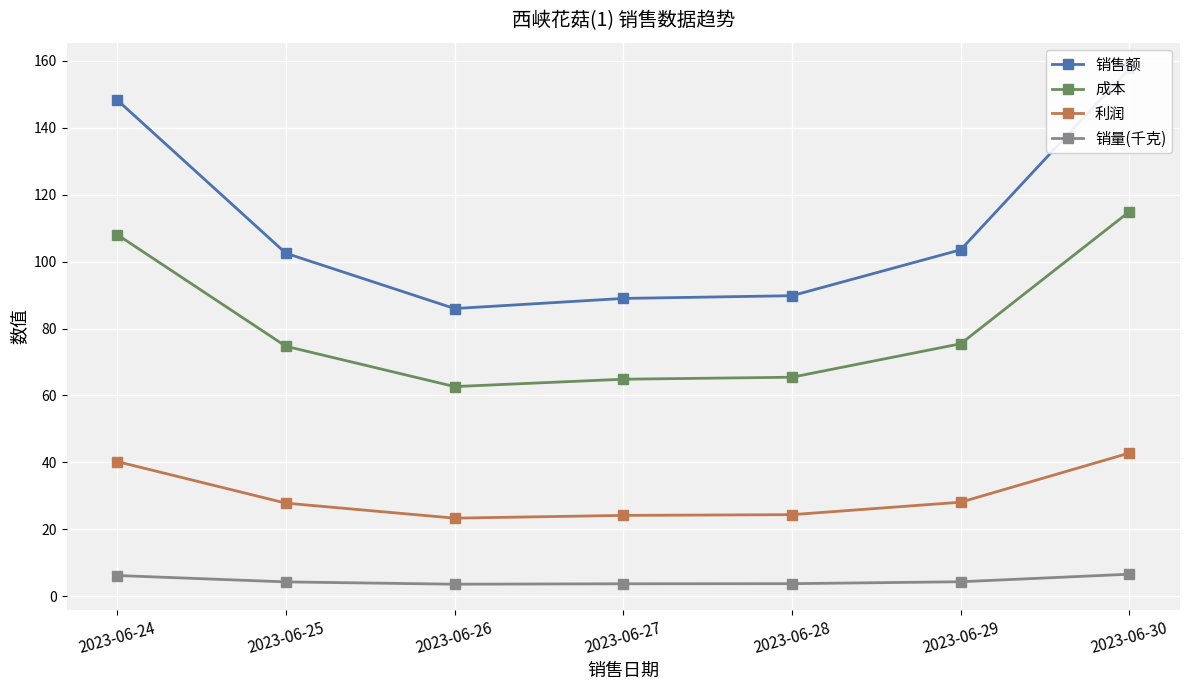

Reading right to left, what are all the values shown in this chart?

销售额: 2023-06-30=157.7	2023-06-29=103.5	2023-06-28=89.8	2023-06-27=89.0	2023-06-26=86.0	2023-06-25=102.5	2023-06-24=148.3
成本: 2023-06-30=114.9	2023-06-29=75.4	2023-06-28=65.4	2023-06-27=64.8	2023-06-26=62.6	2023-06-25=74.7	2023-06-24=108.1
利润: 2023-06-30=42.8	2023-06-29=28.1	2023-06-28=24.4	2023-06-27=24.1	2023-06-26=23.3	2023-06-25=27.8	2023-06-24=40.2
销量(千克): 2023-06-30=6.6	2023-06-29=4.3	2023-06-28=3.7	2023-06-27=3.7	2023-06-26=3.6	2023-06-25=4.3	2023-06-24=6.2